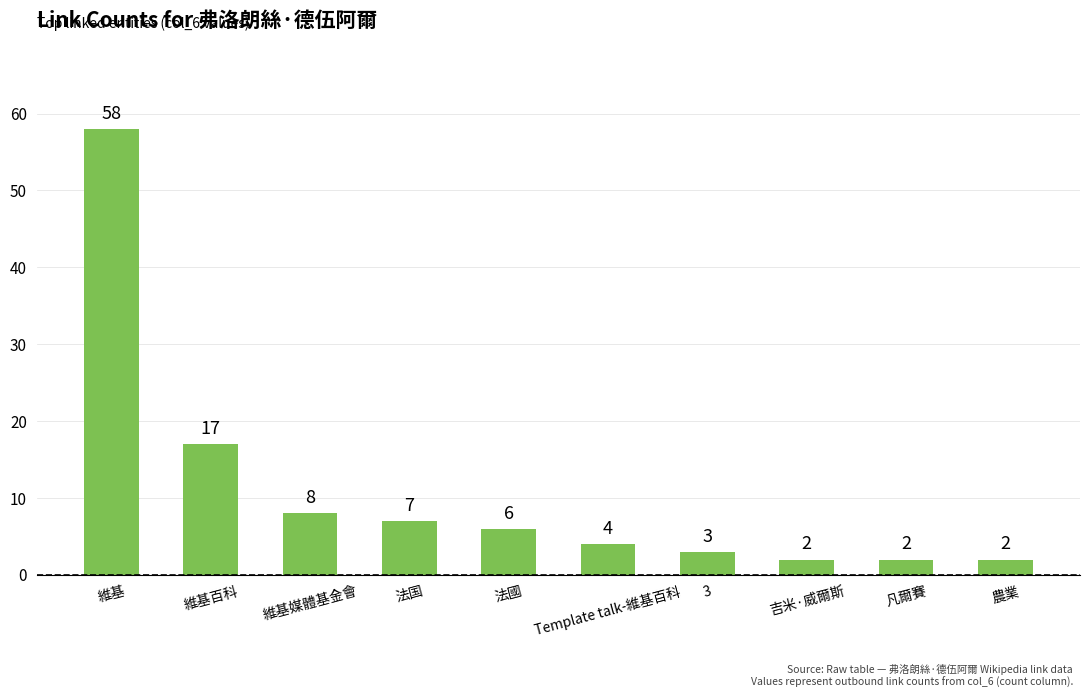

What position from the left is 維基百科?

2